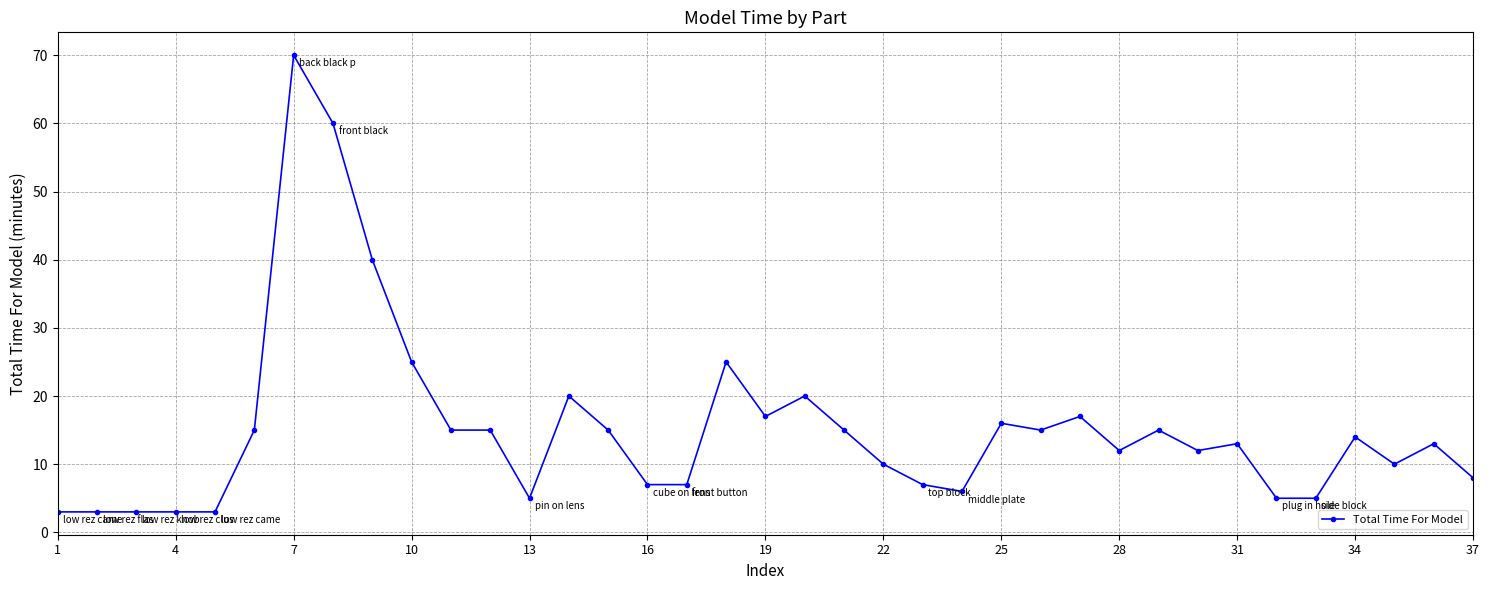

True or false: the data has more than 1 interior local peaks.

True